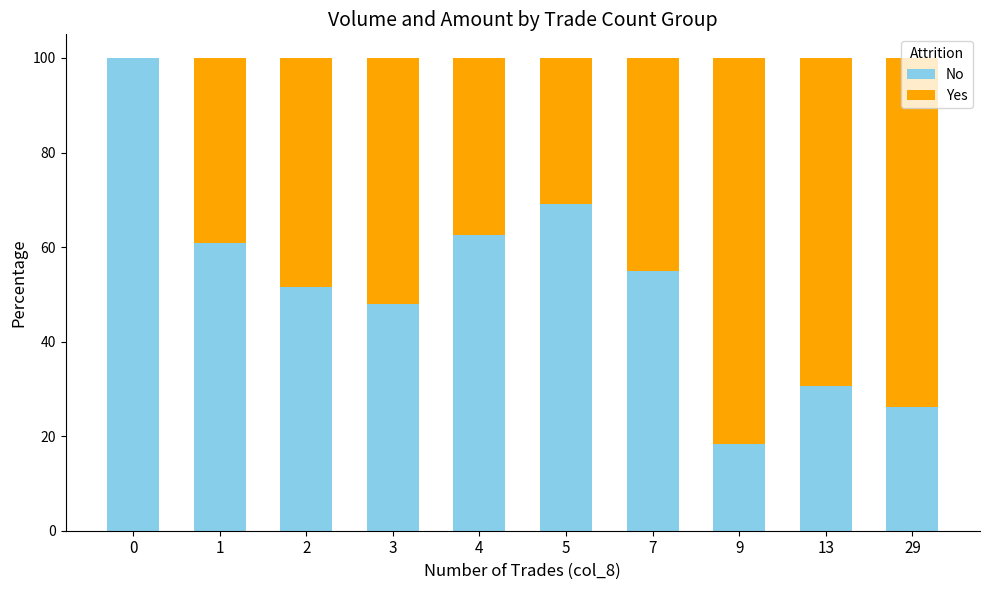

Does the chart contain stacked bars?

Yes